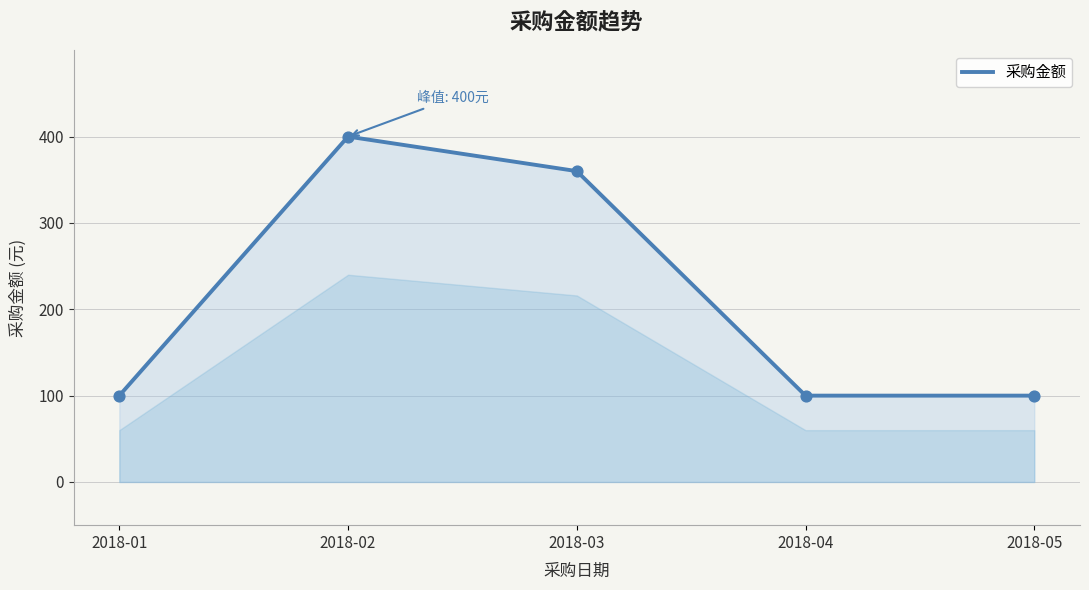

Approximately how many times larger is the value at 2018-02 compared to 2018-05?

4.0